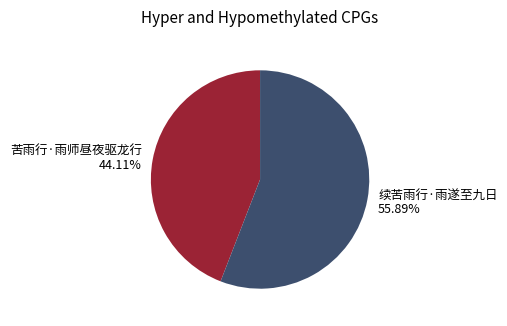

Combined, what portion of the pie is 续苦雨行·雨遂至九日 and 苦雨行·雨师昼夜驱龙行?

100.0%